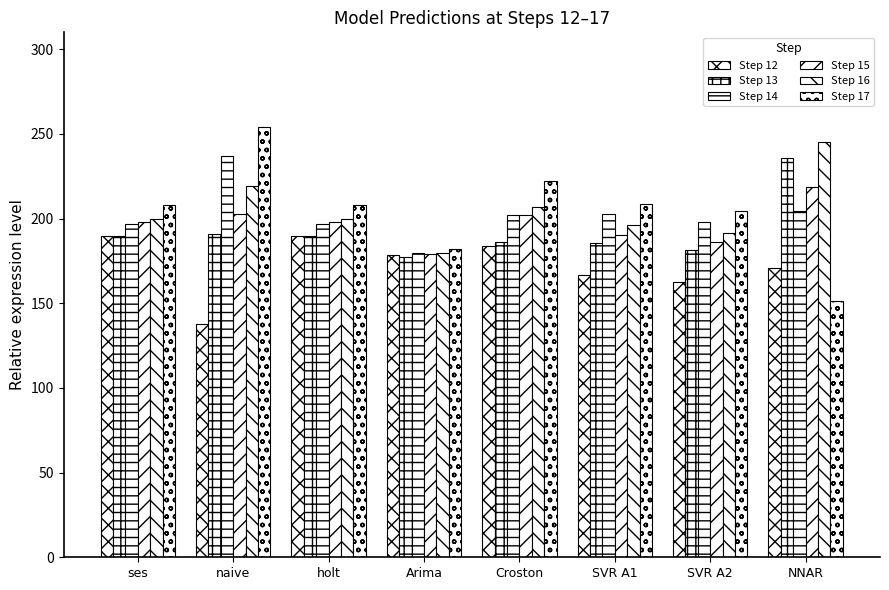

How many groups of bars are there?

8